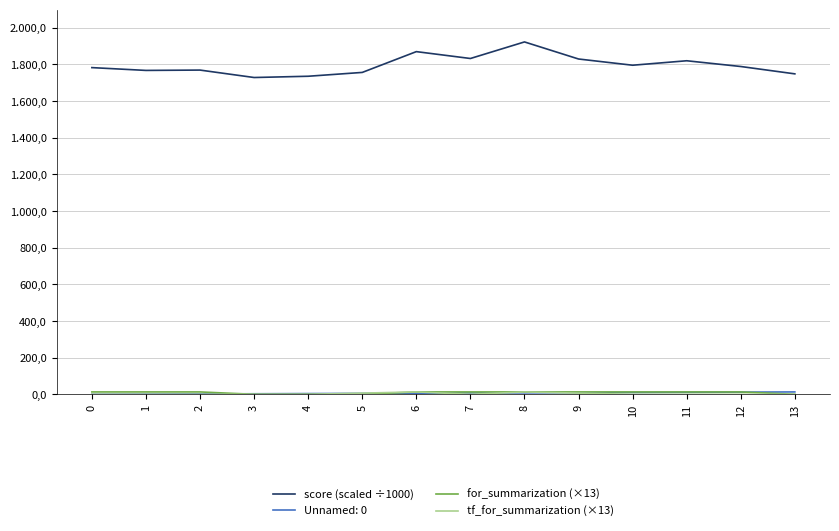

Reading right to left, transcribe all the data shown in this chart.

score (scaled ÷1000): 1748.8	1789.0	1820.3	1795.9	1829.9	1923.1	1832.7	1870.2	1756.7	1735.8	1728.9	1769.5	1767.6	1782.9
for_summarization (×13): 0.0	13.0	13.0	13.0	13.0	13.0	13.0	13.0	0.0	0.0	0.0	13.0	13.0	13.0
tf_for_summarization (×13): 0.0	0.0	0.0	0.0	6.5	13.0	0.0	13.0	6.5	0.0	0.0	0.0	0.0	0.0